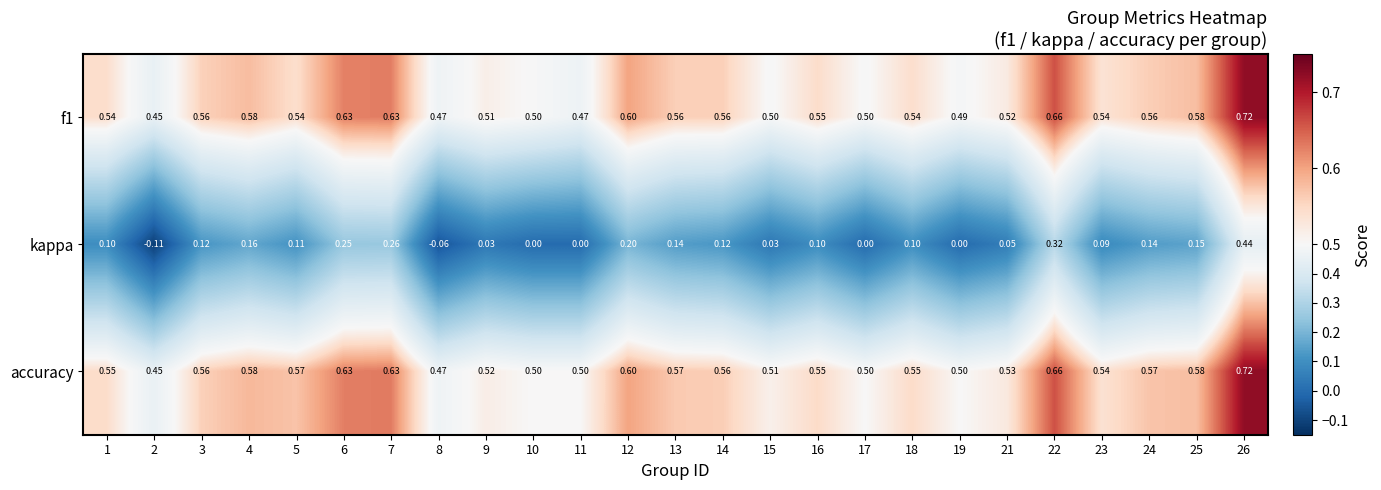

Which series has the largest total across all categories?

accuracy